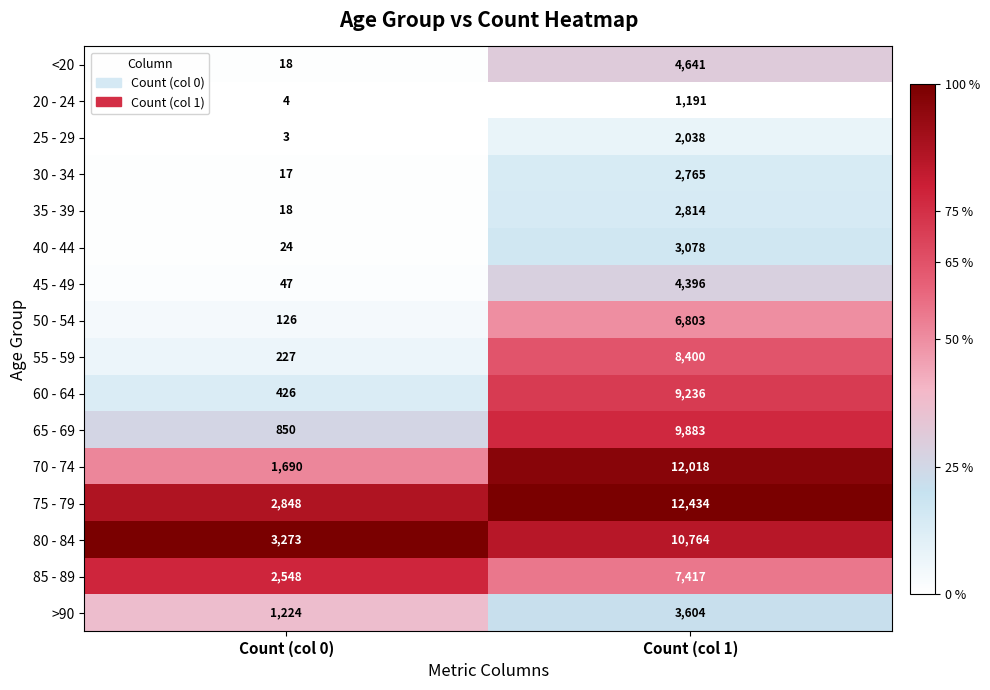

The 45 - 49 series shows 47 at Count (col 0). True or false?

True